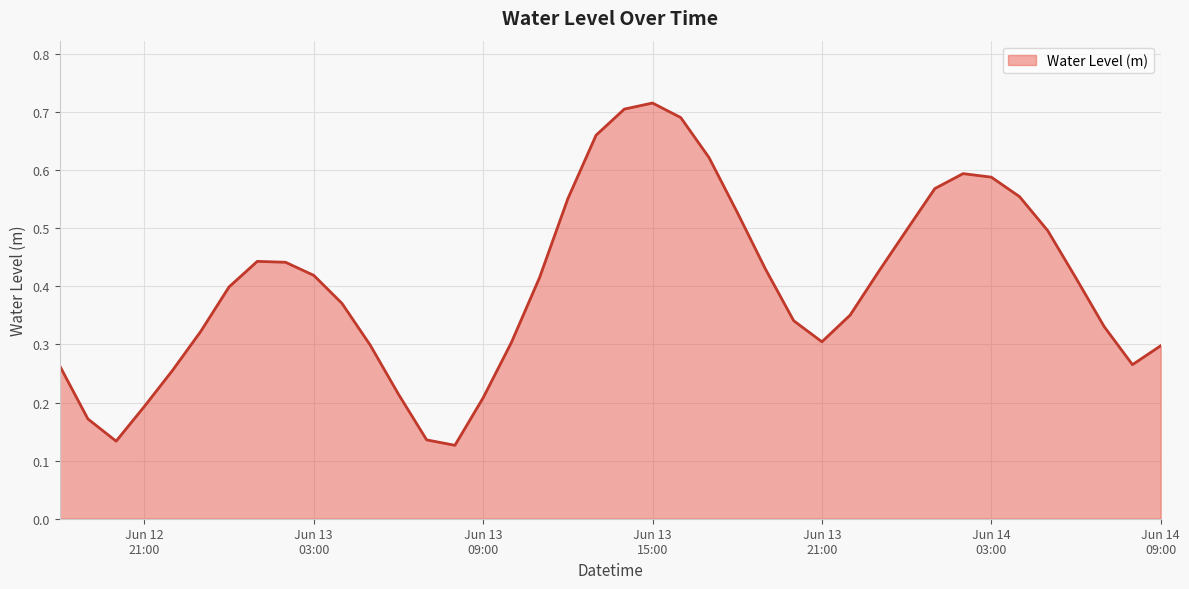

How many lines are shown in the chart?

1